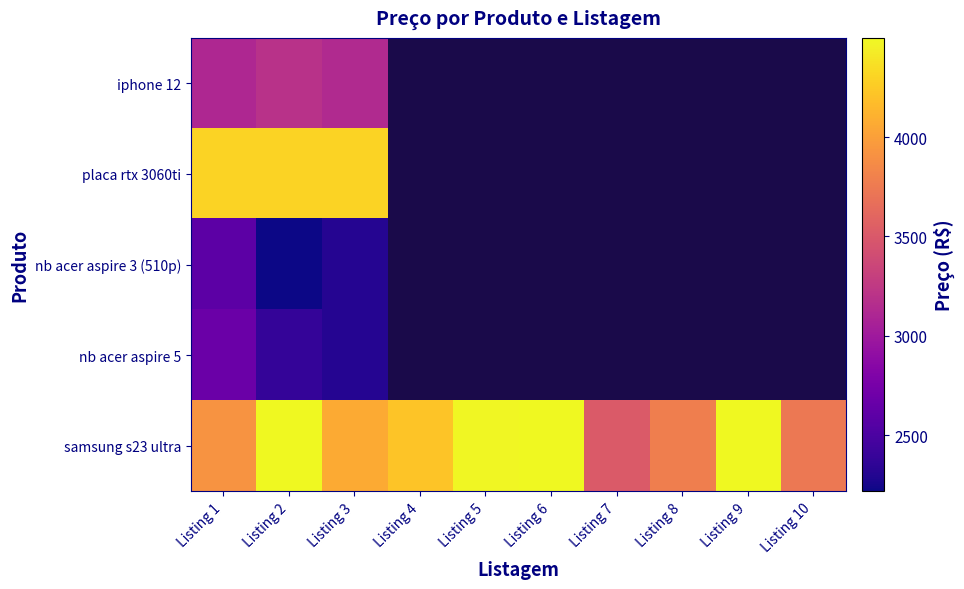

Which series changed the most between Listing 6 and Listing 9?

samsung s23 ultra